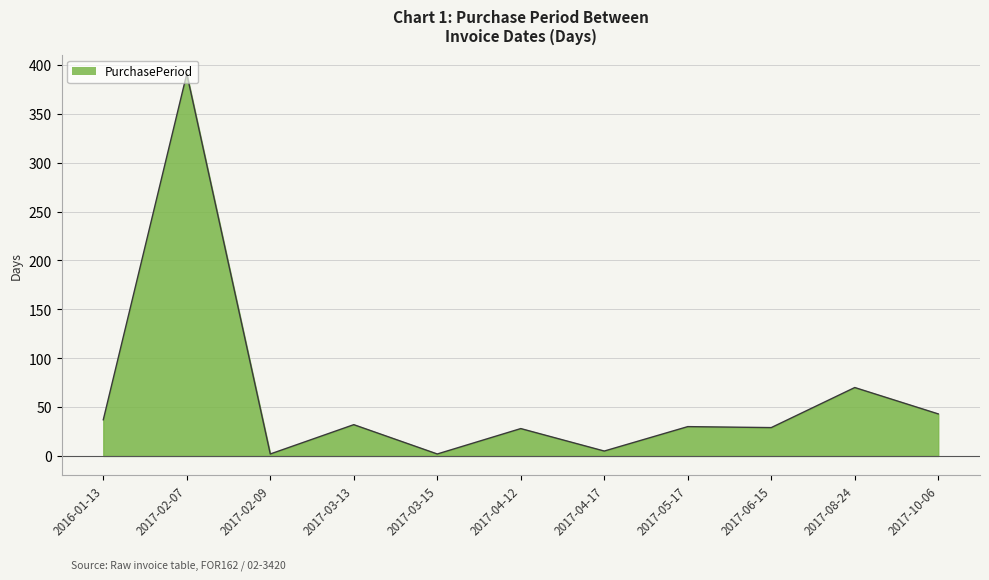

How many lines are shown in the chart?

1